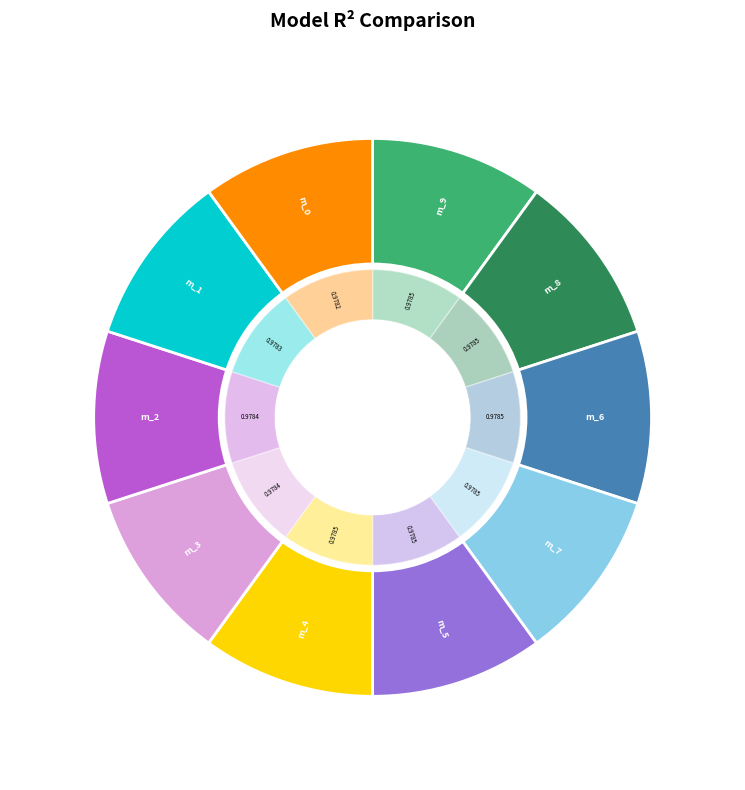

Combined, what portion of the pie is model_2_22_1 and model_2_22_0?

20.0%